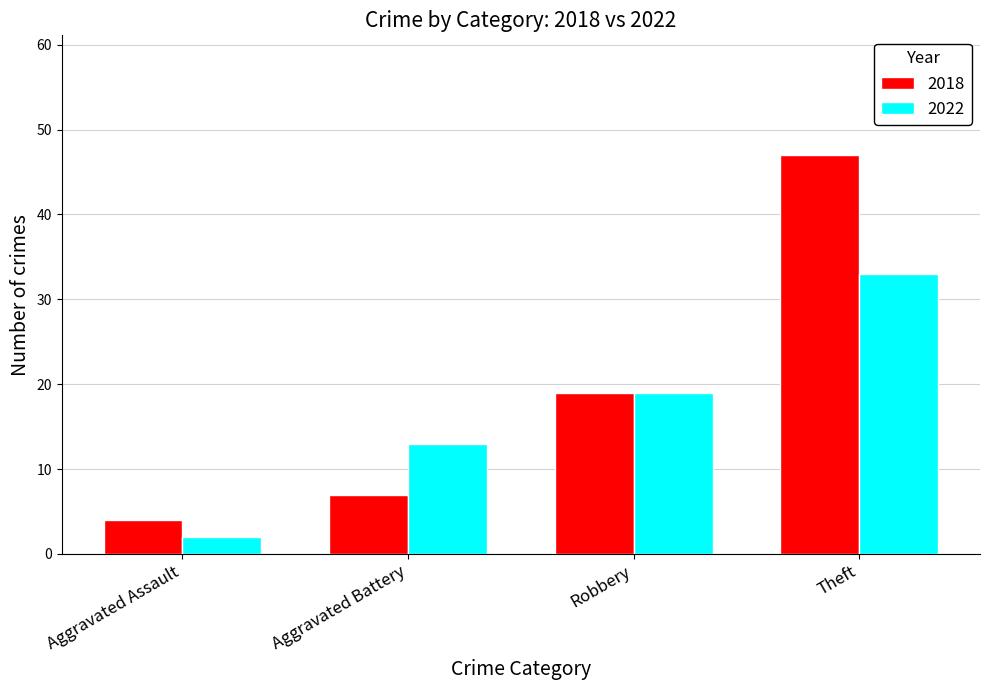

What is the maximum value shown in the chart?

47